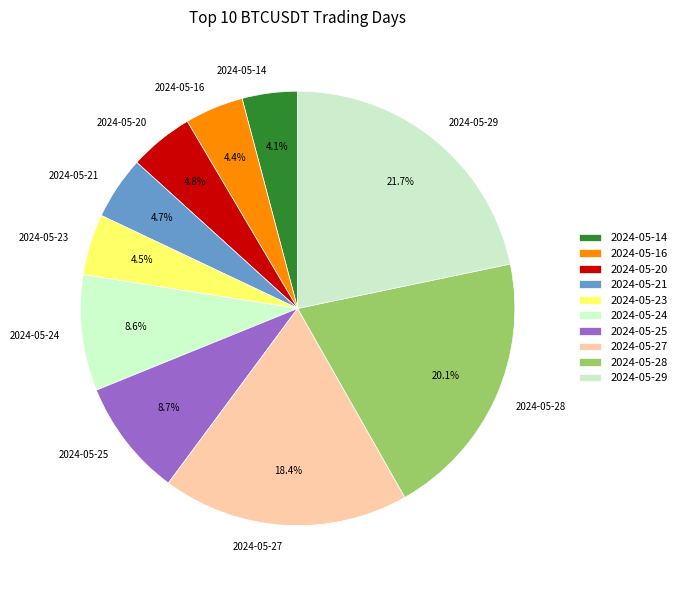

Which category has the biggest portion of the pie?

2024-05-29